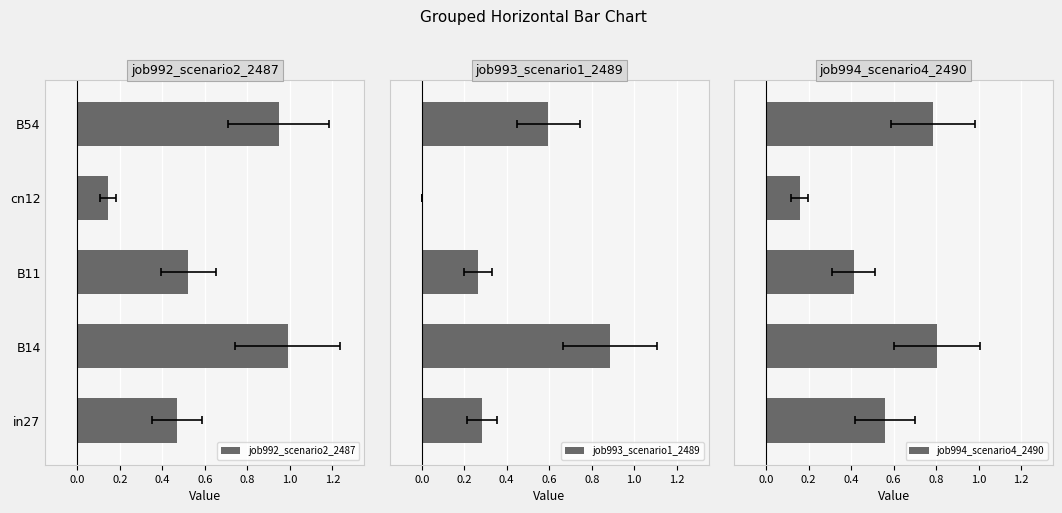

Reading right to left, what are all the values shown in this chart?

job992_scenario2_2487: 0.9	0.1	0.5	1.0	0.5
job993_scenario1_2489: 0.6	0.0	0.3	0.9	0.3
job994_scenario4_2490: 0.8	0.2	0.4	0.8	0.6